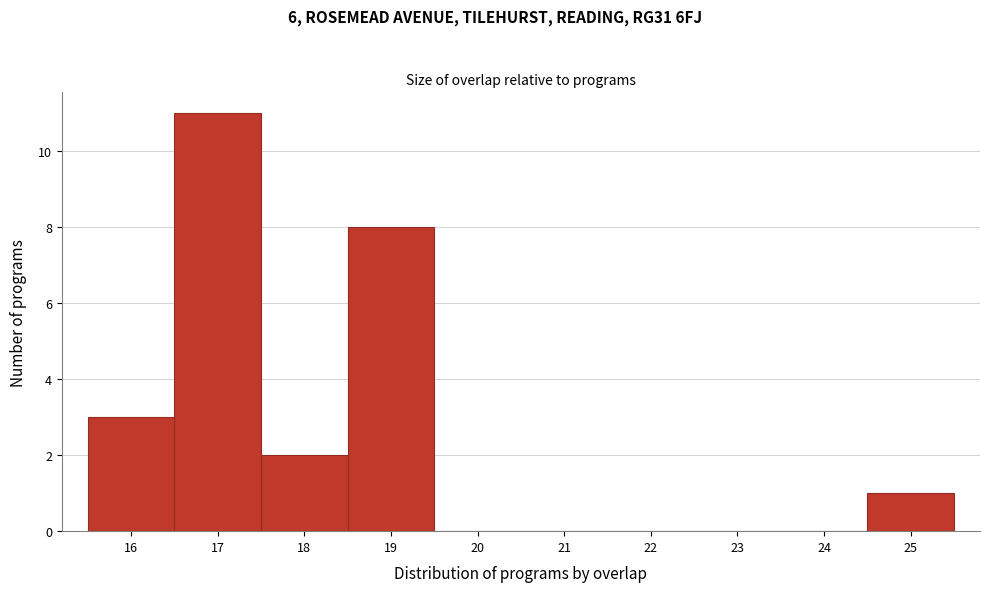

Reading left to right, transcribe this chart: for each bar, give the range it covers on the x-axis and its height. The values are not printed on the chart, so give them approximately, as read against the axis.

15.5 to 16.5: 3
16.5 to 17.5: 11
17.5 to 18.5: 2
18.5 to 19.5: 8
19.5 to 20.5: 0
20.5 to 21.5: 0
21.5 to 22.5: 0
22.5 to 23.5: 0
23.5 to 24.5: 0
24.5 to 25.5: 1